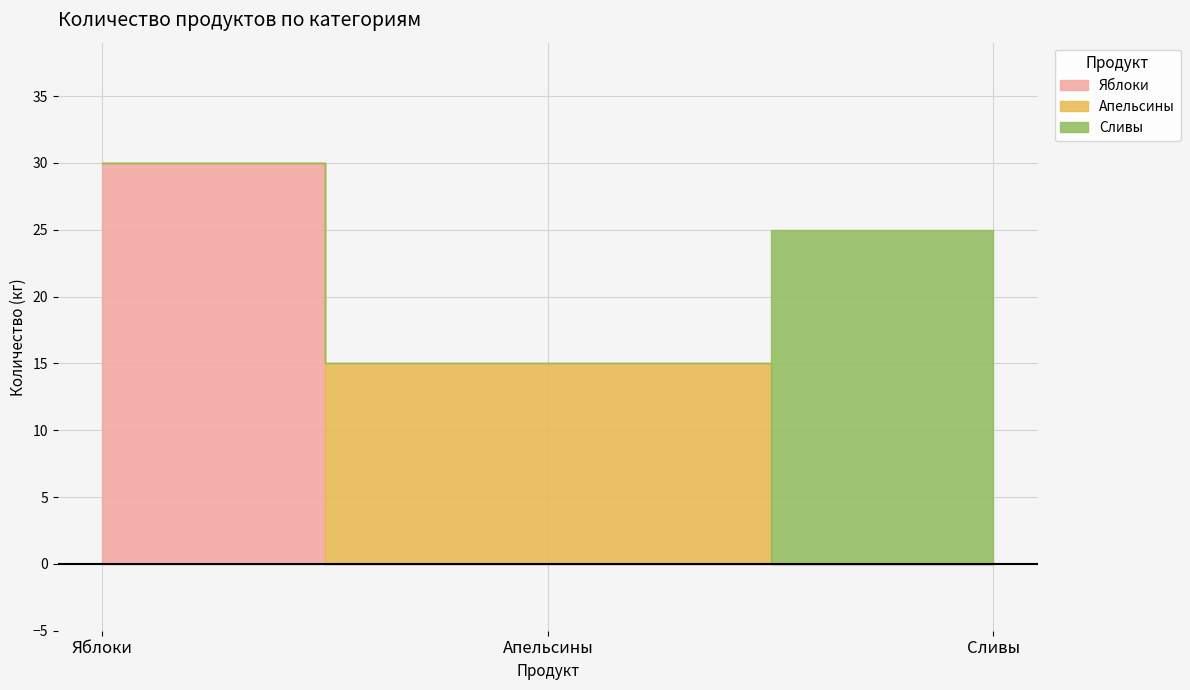

What is the average value?

23